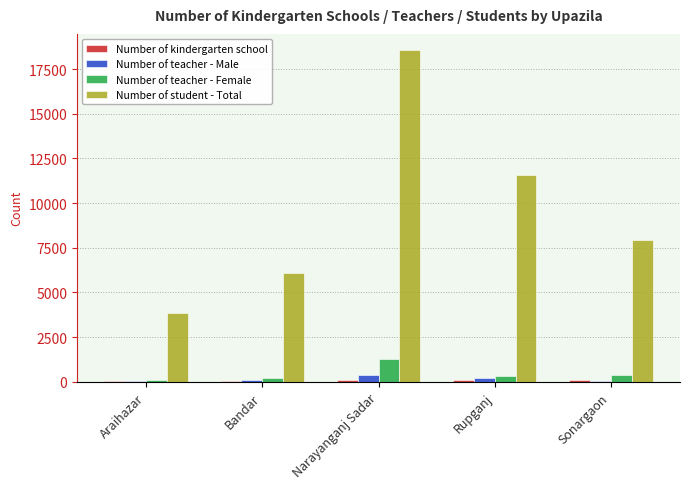

What is the sum of all Number of teacher - Female values?

2268